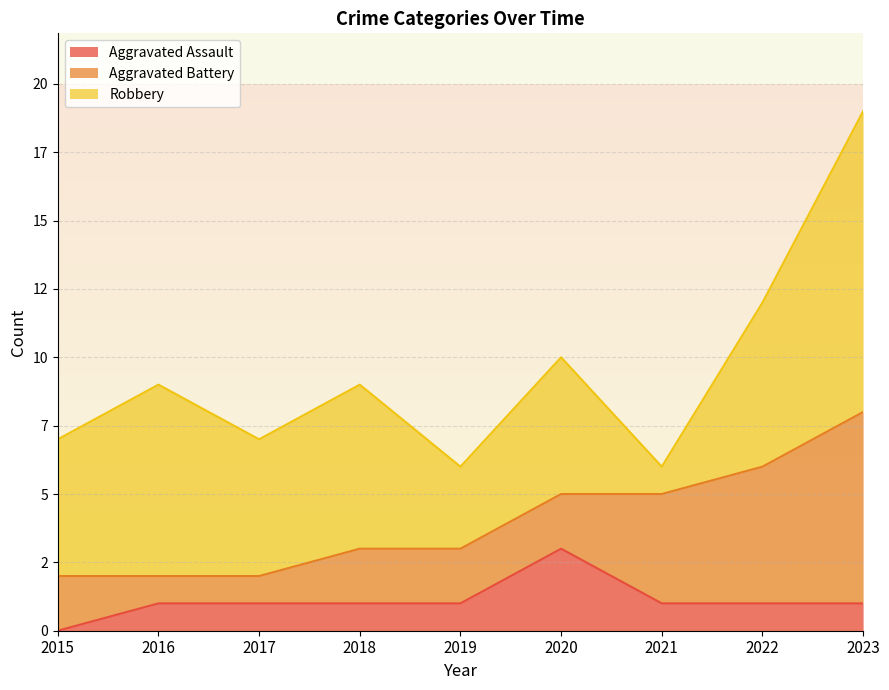

What is the value of the Aggravated Battery point at the 3rd from the left?

1